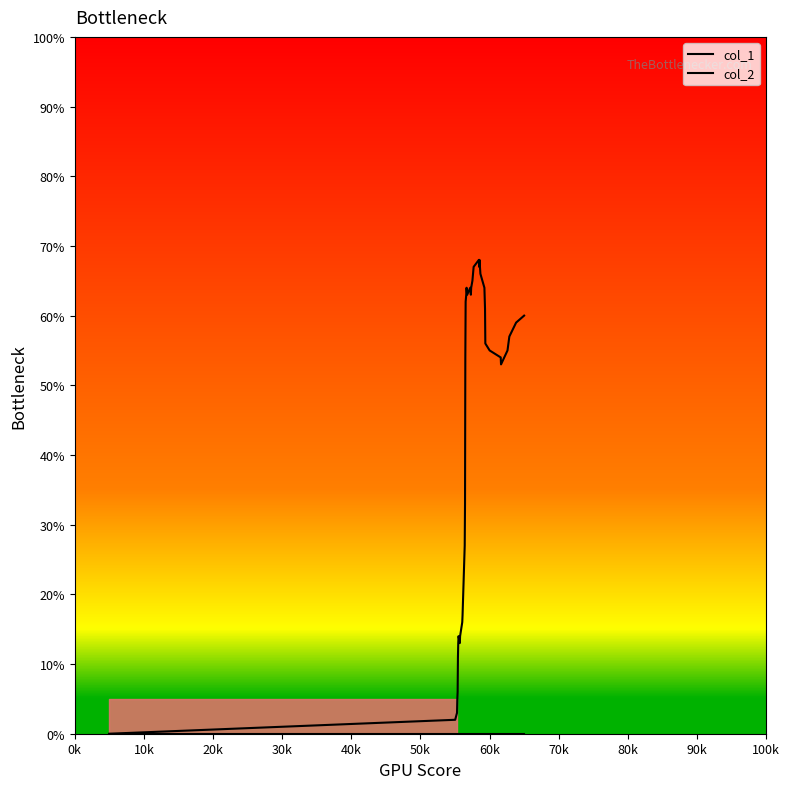

How many categories are shown in the chart?

40